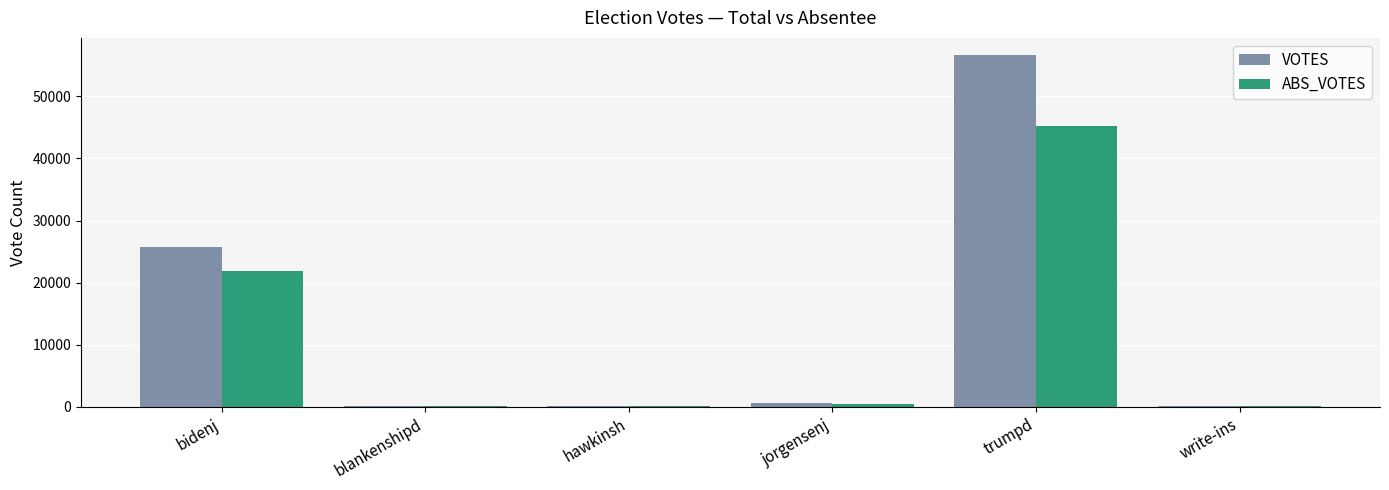

Between bidenj and hawkinsh, which series saw the biggest shift?

VOTES